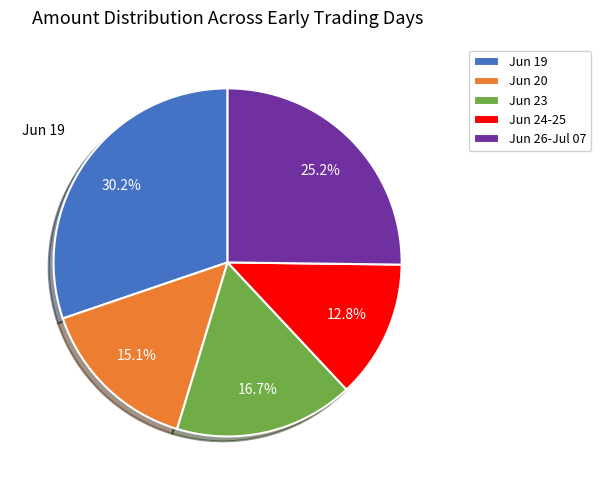

How many slices are in this pie chart?

5